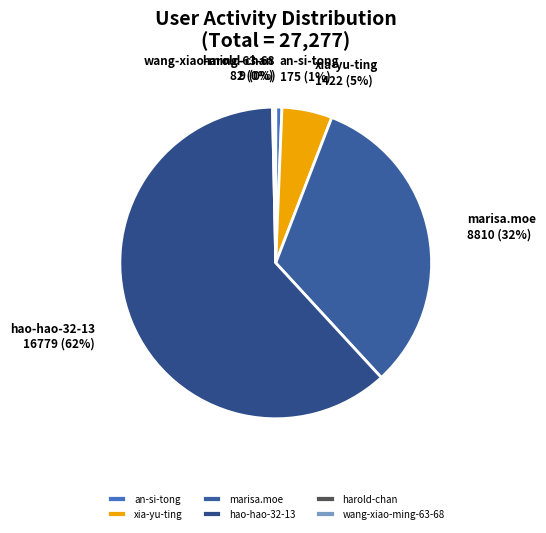

Which has a higher value, marisa.moe or hao-hao-32-13?

hao-hao-32-13